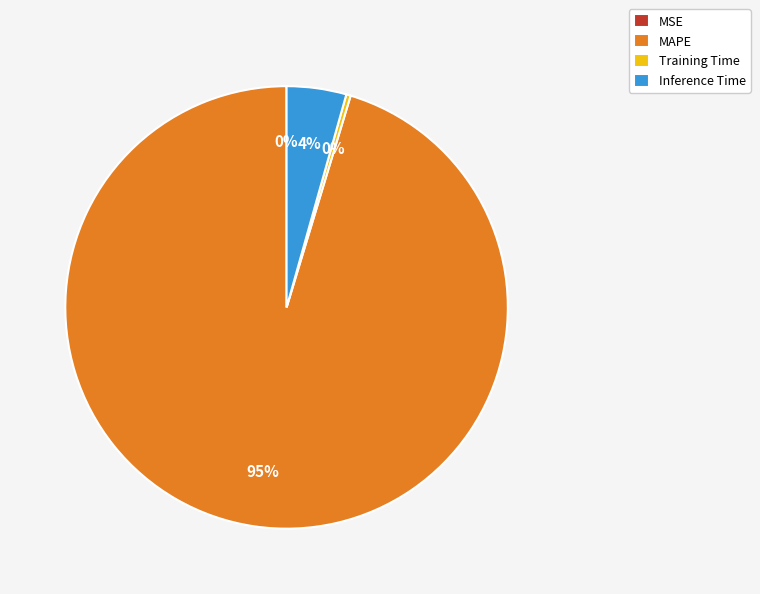

To the nearest percent, what portion does Inference Time represent?

4%